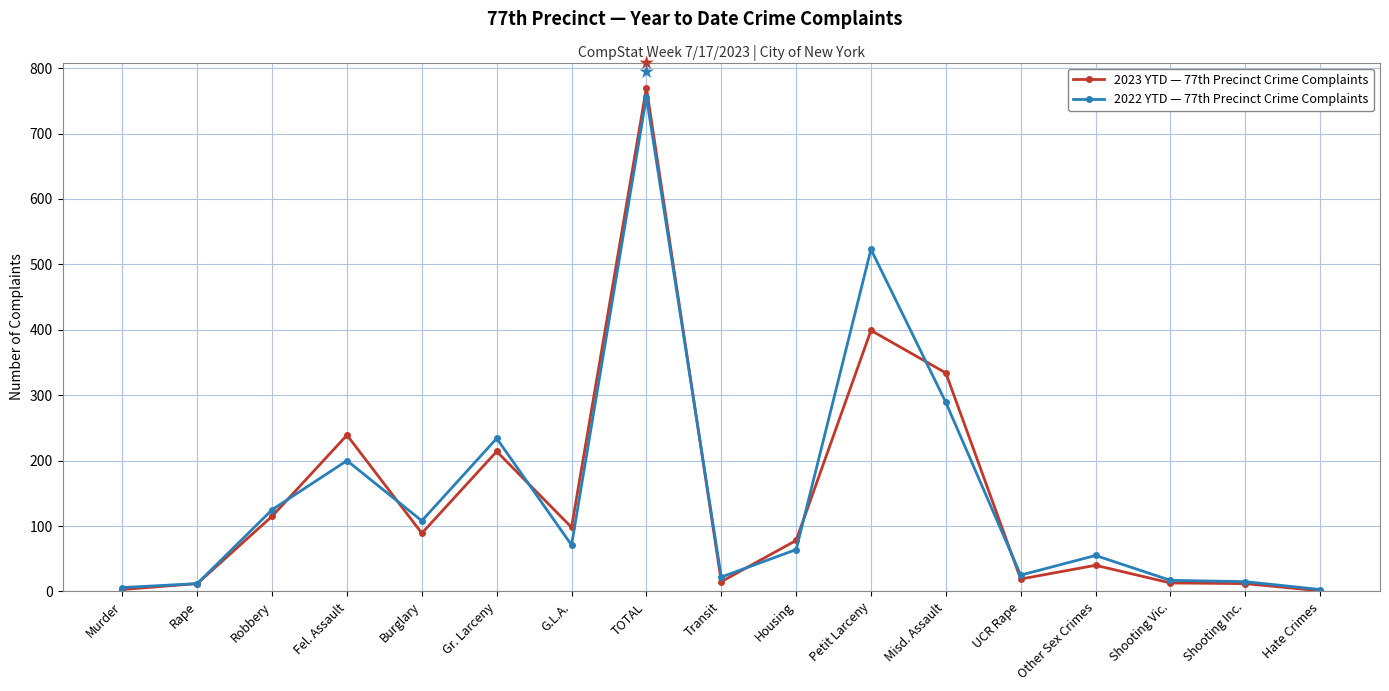

What is the difference between the highest and lowest values at Petit Larceny?

124